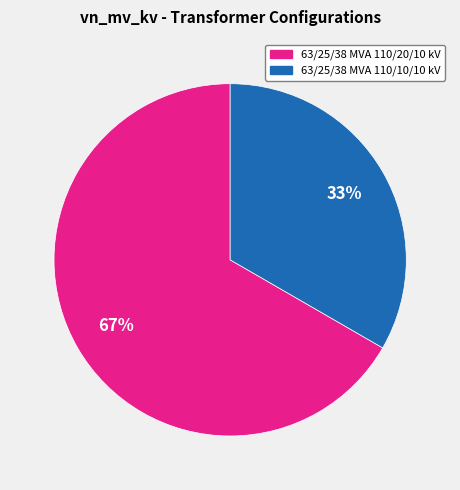

Which category has the biggest portion of the pie?

63/25/38 MVA 110/20/10 kV